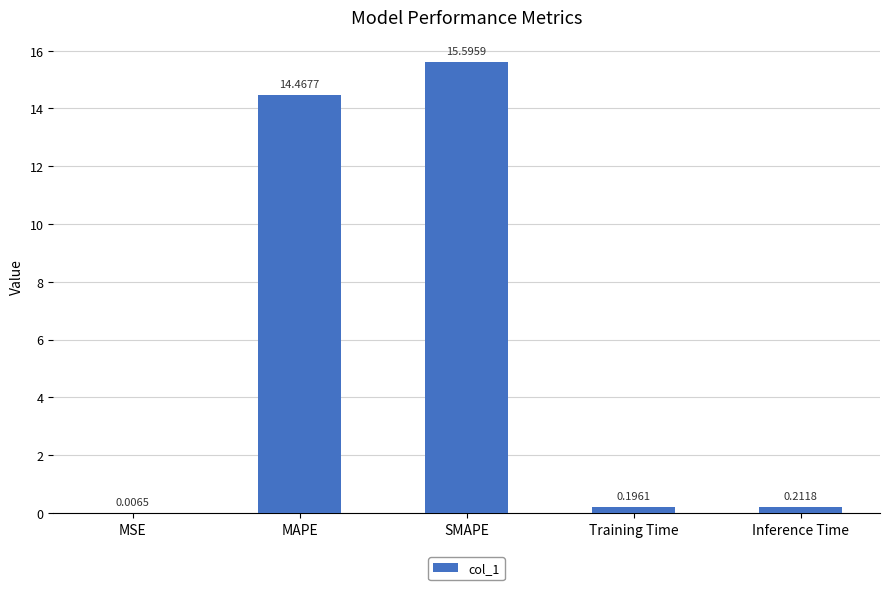

What is the change in value from MSE to MAPE?

+14.5